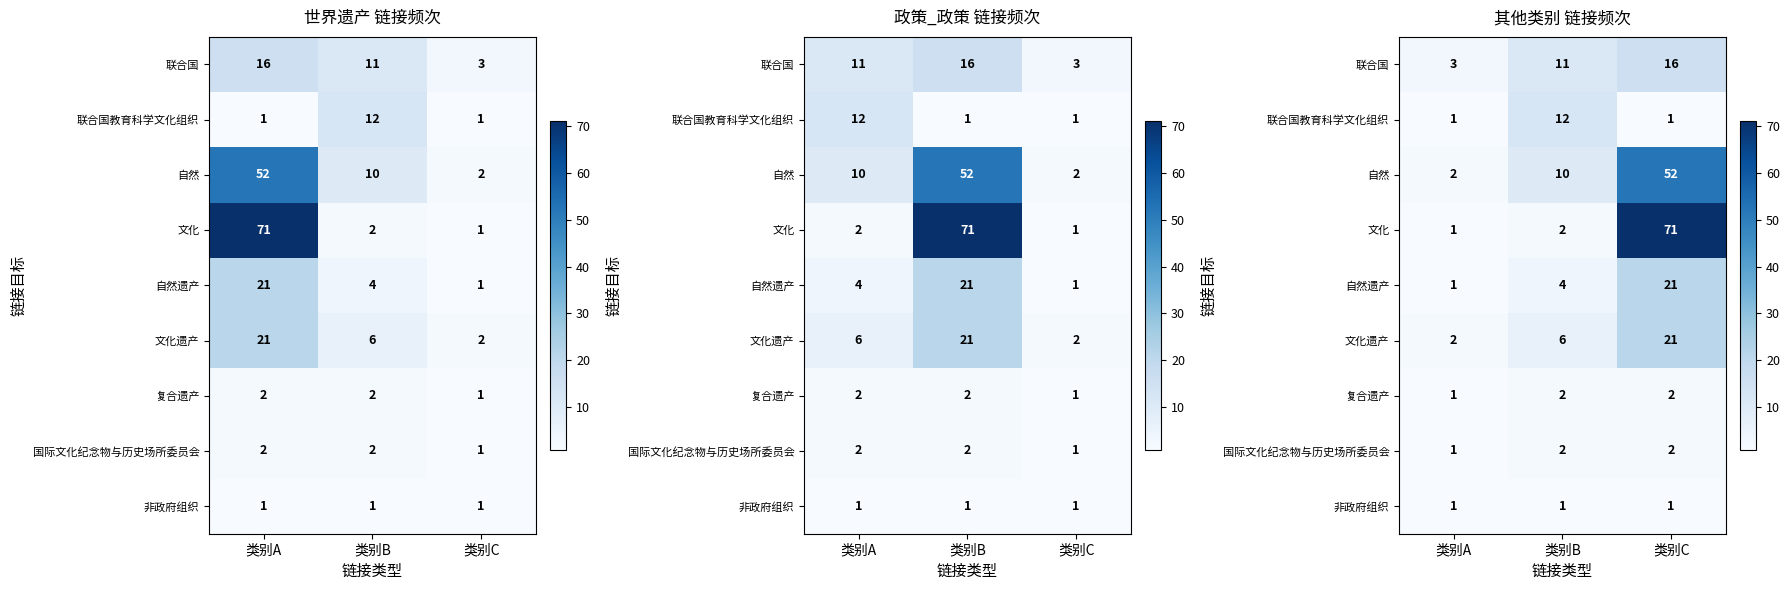

What is the difference between the maximum and minimum values in the 自然 series?

50